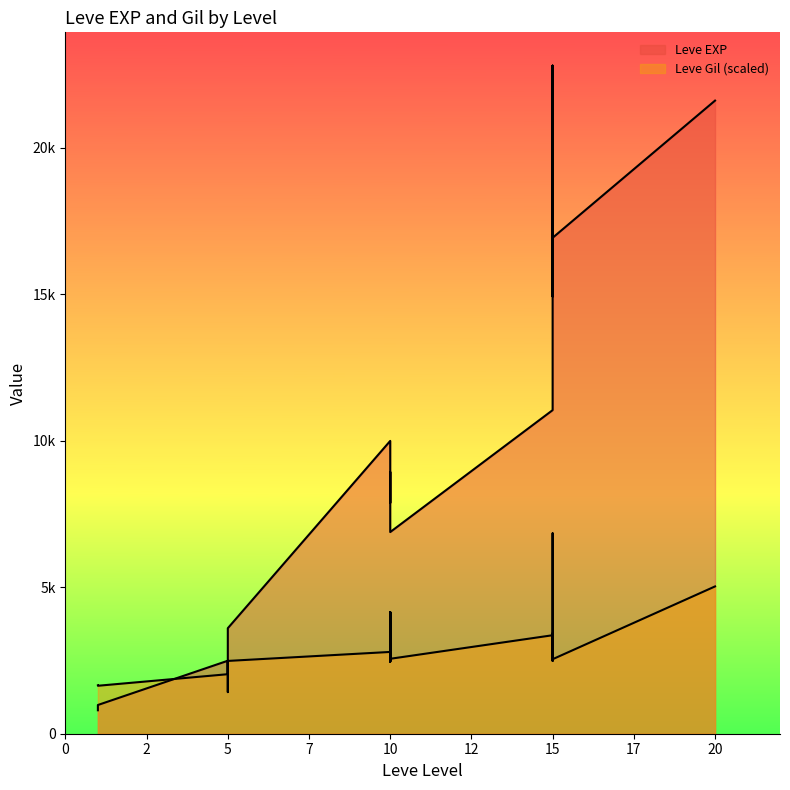

What is the value of the Leve Gil point at the 6th from the left?

2030.6